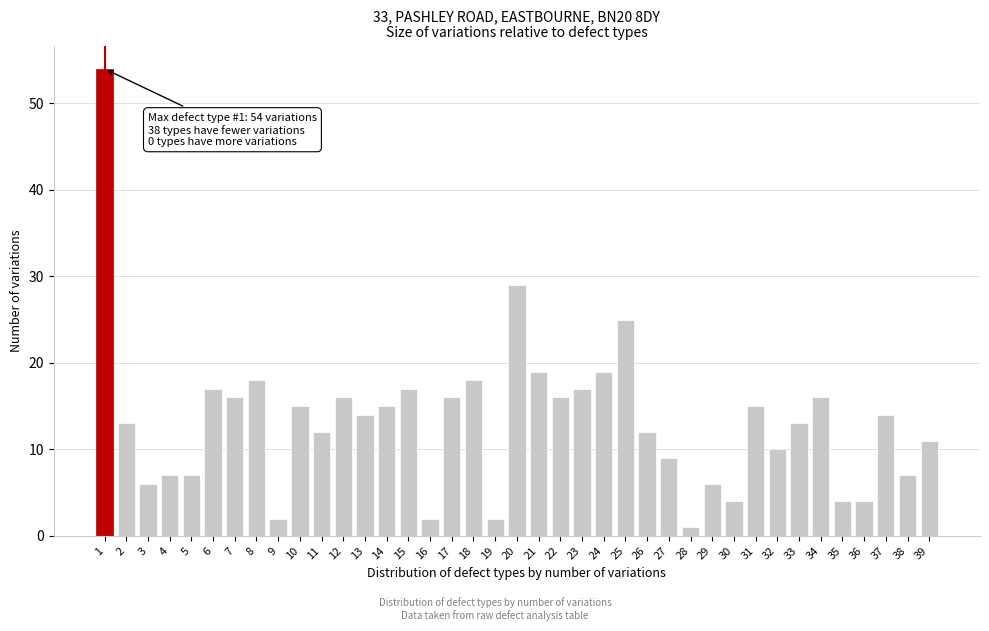

The value at 24 is 19. True or false?

True